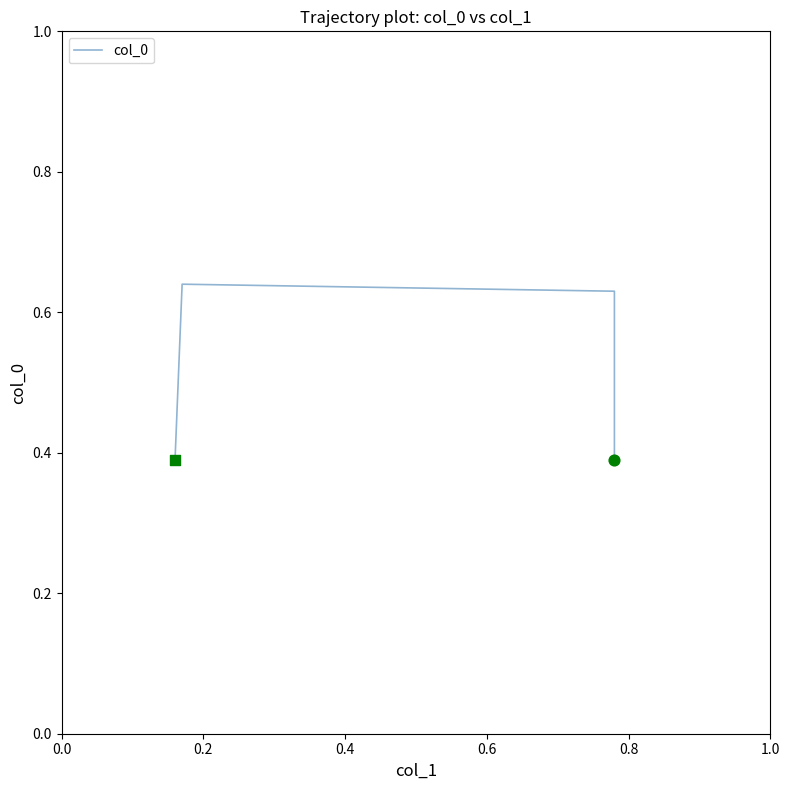

Between 0.2 and 0.6, which is larger?

0.2